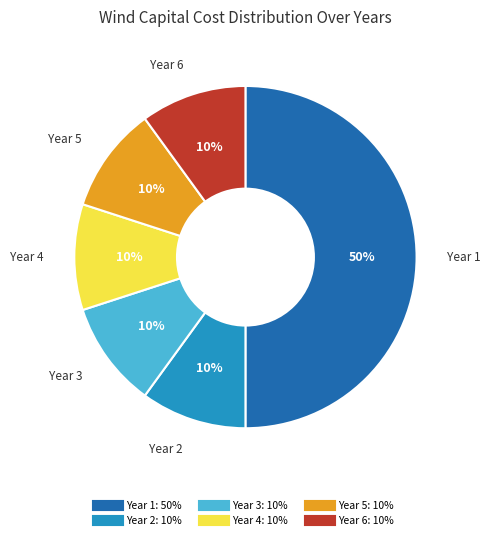

What is the largest slice in the pie chart?

Year 1